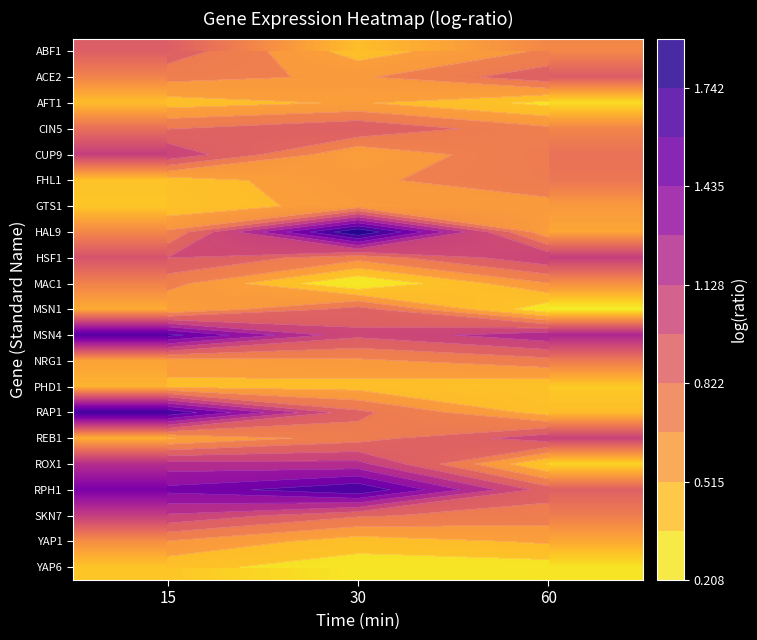

Rank the categories by REB1 value from highest to lowest.

60, 30, 15